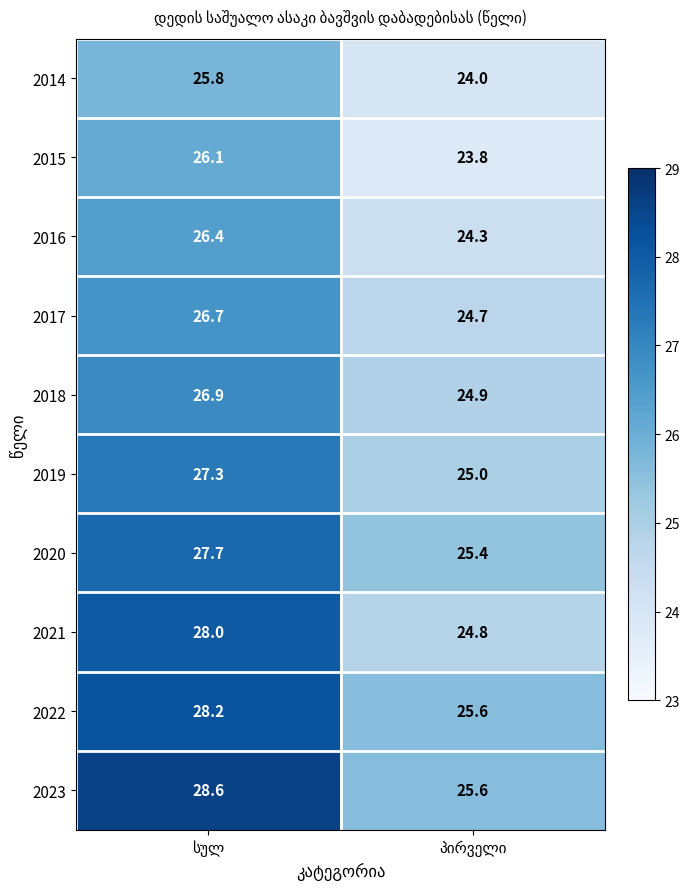

How many categories are shown in the chart?

2